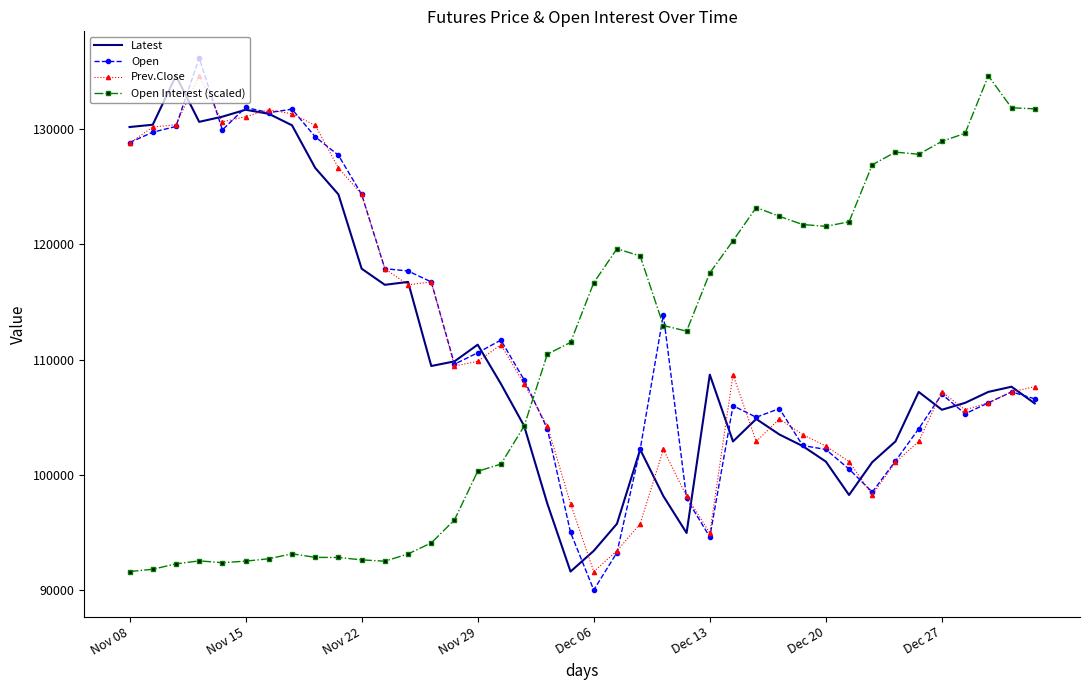

What is the greatest value displayed?

136200.0